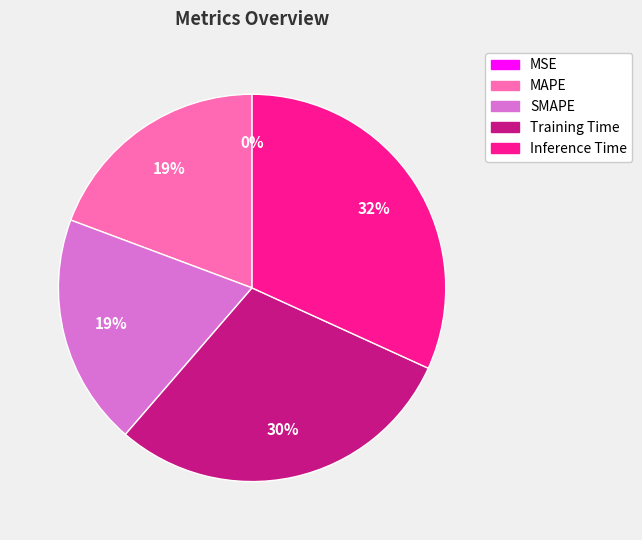

Which category has the biggest portion of the pie?

Inference Time